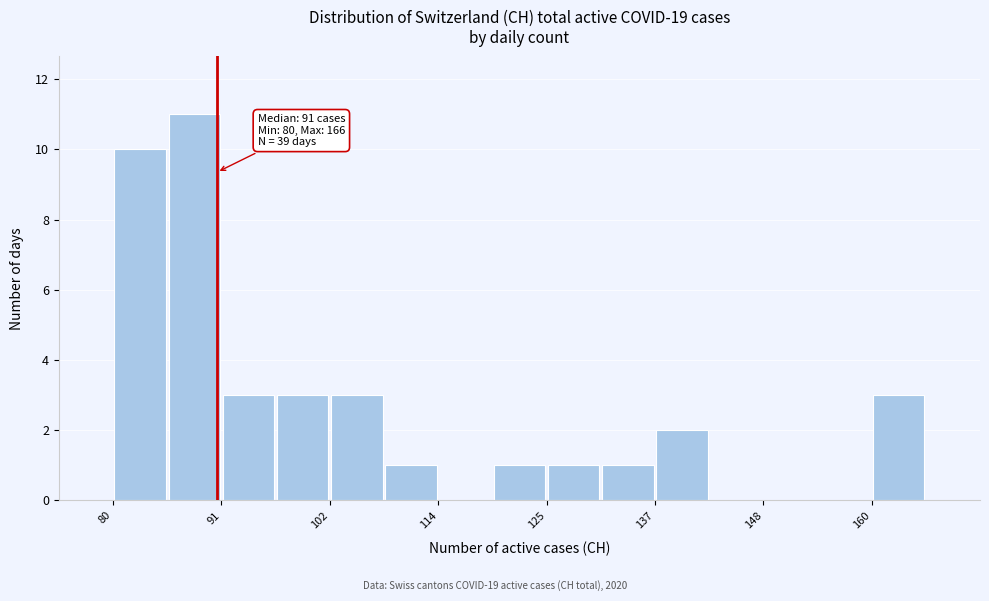

Read against the x-axis, roughly where is the centre of the tallest bar?

88